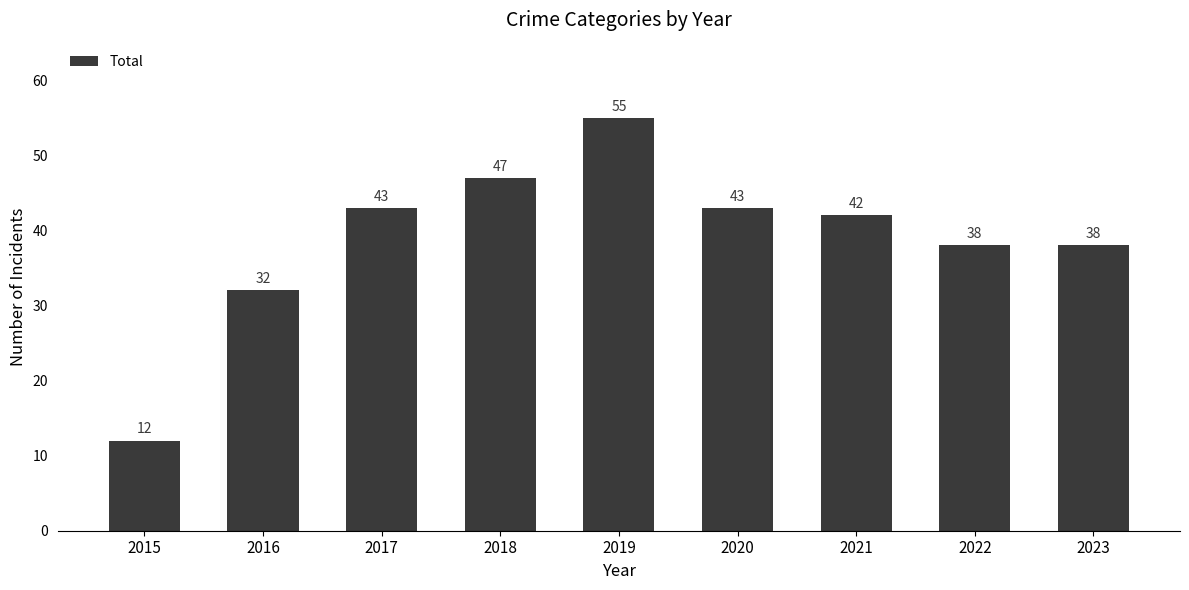

True or false: the data shows 10 at 2016.

False